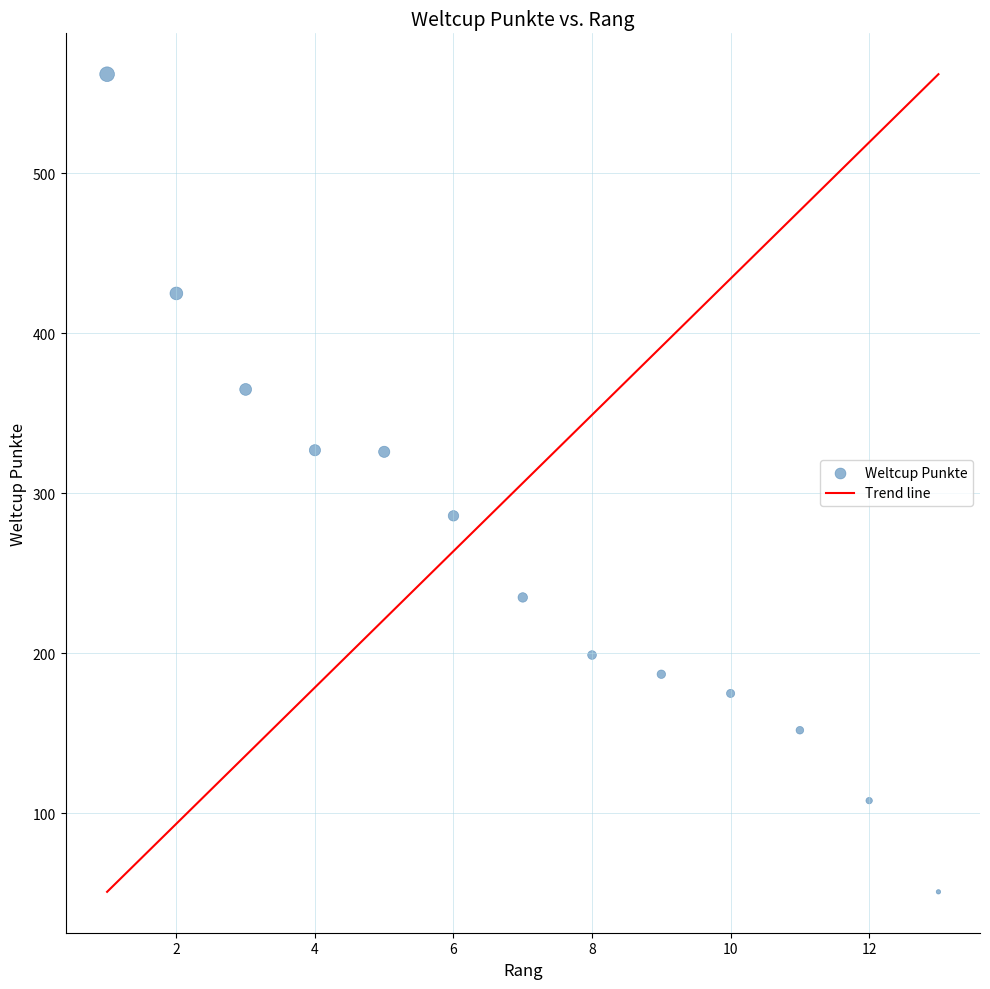

What is the range of X values (max minus min)?

12